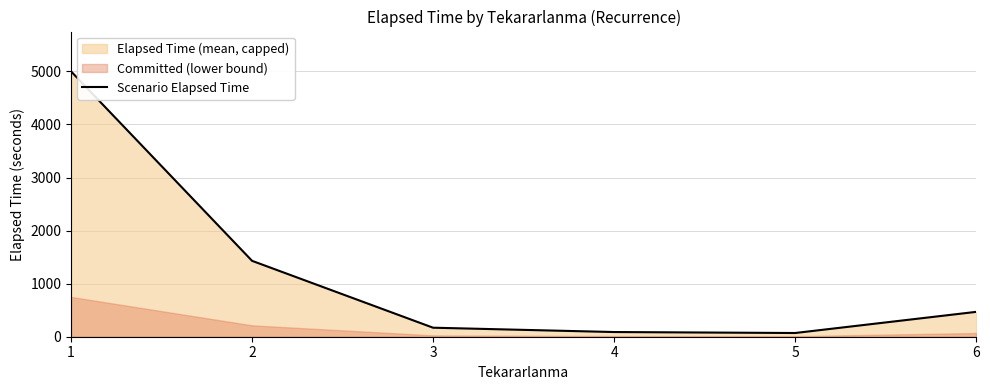

How many interior local valleys (lower than both neighbors) does the data have?

1